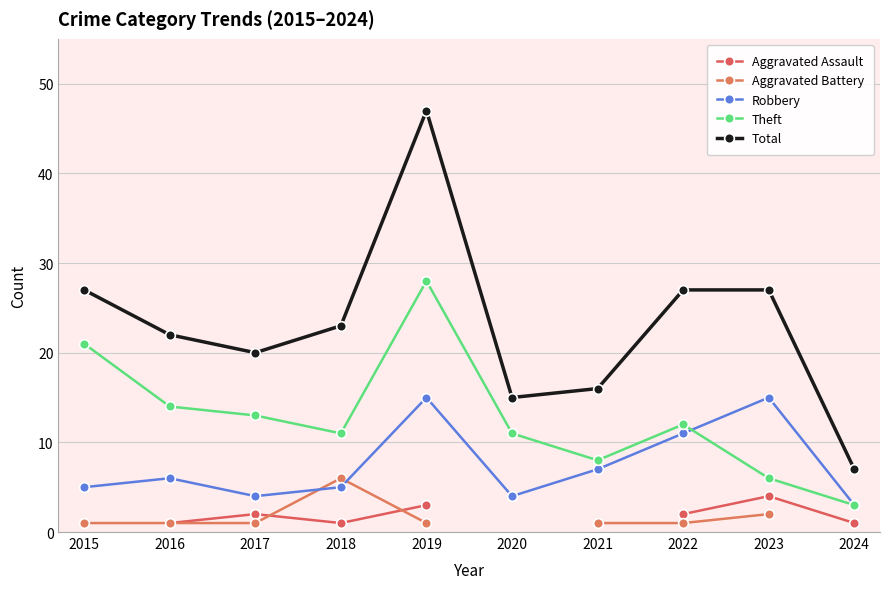

At which label does Robbery reach its peak?

2019